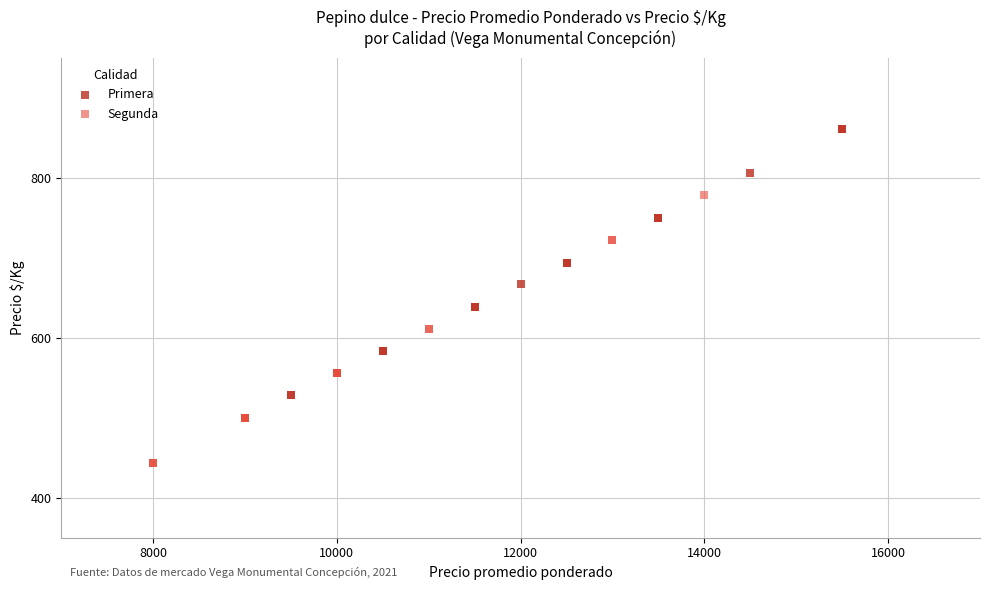

Which series reaches the maximum Y coordinate?

Primera